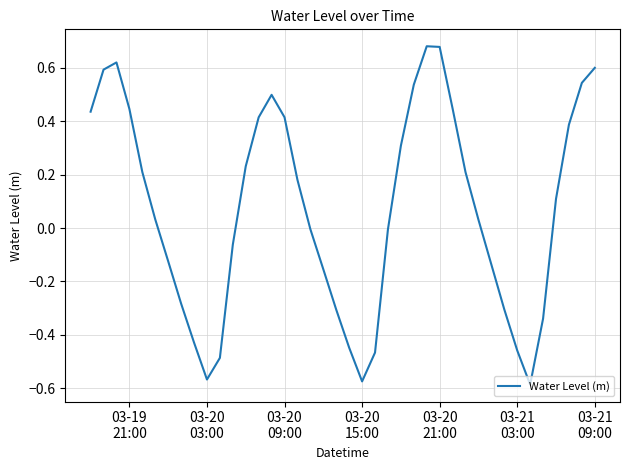

What is the difference between the maximum and minimum values?

1.3